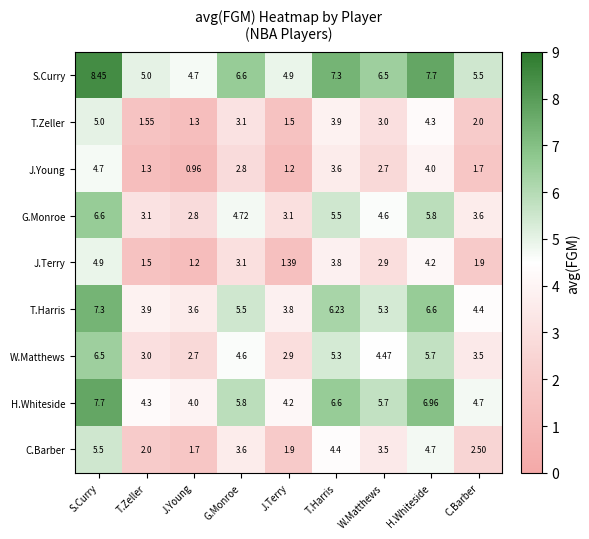

Which series has the largest total across all categories?

S.Curry